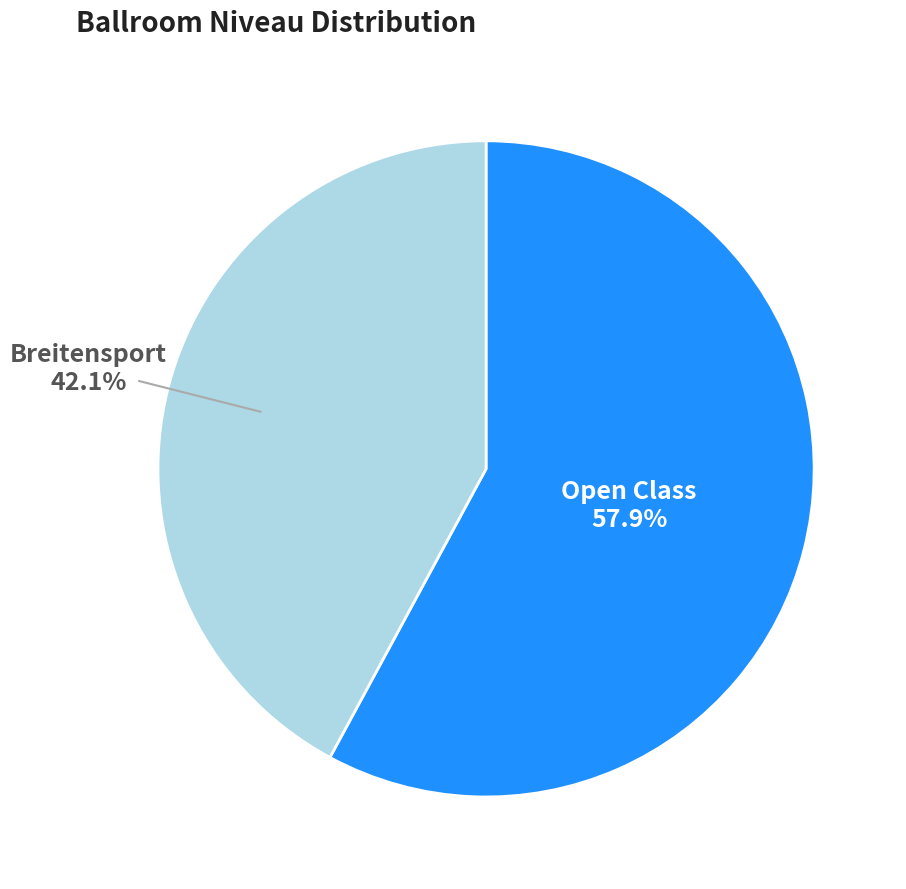

Is there a majority slice in this chart?

Yes